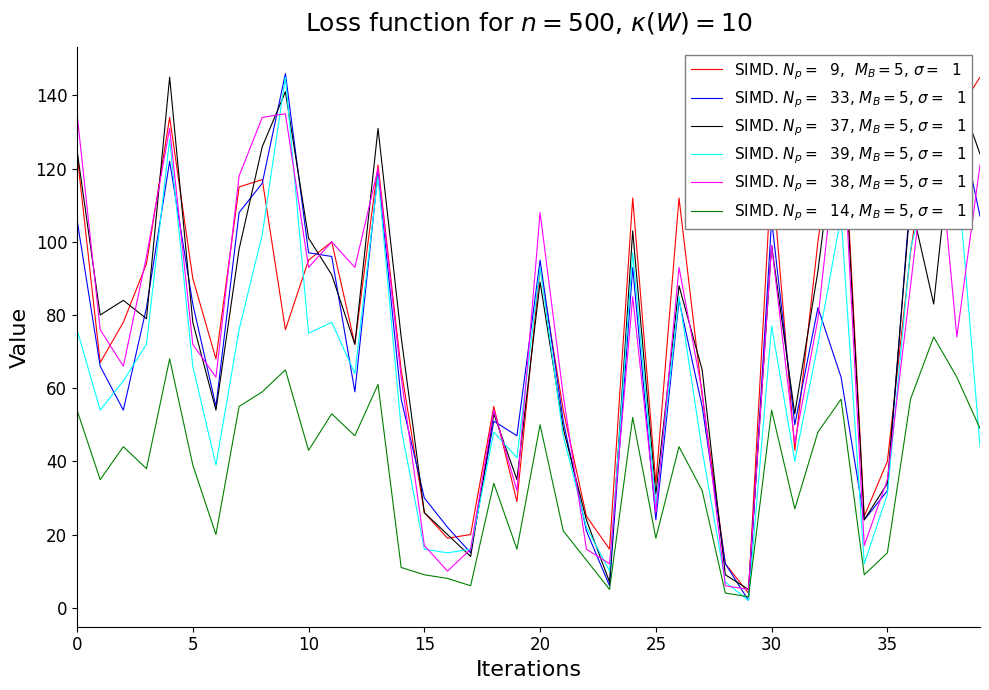

How many values in the SIMD. $N_p=$  39, $M_B=5$, $\sigma=$  1 series are below 64?

20